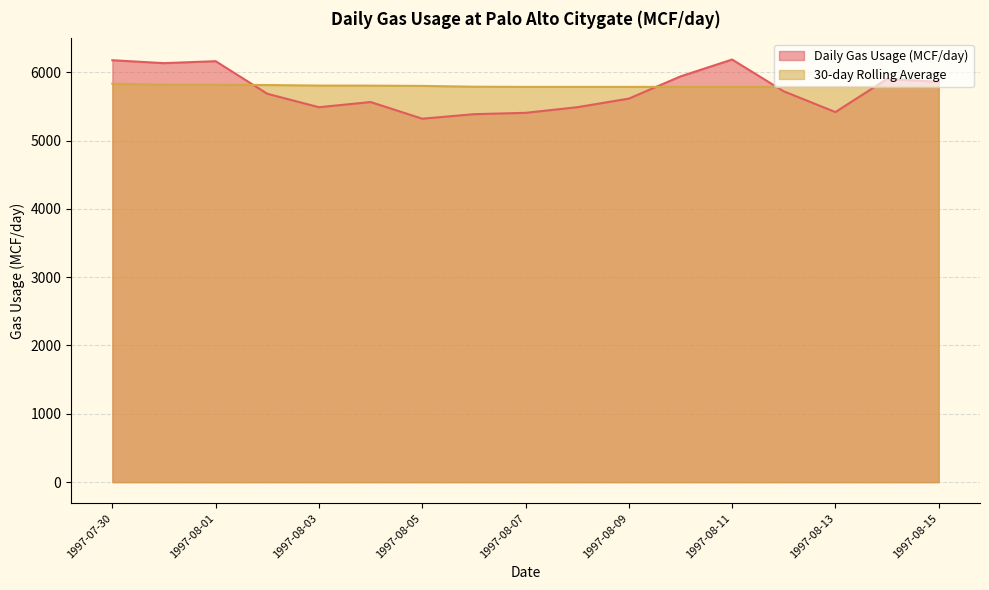

In Daily Gas Usage (MCF/day), how many points are higher than both neighbors (excluding endpoints)?

4